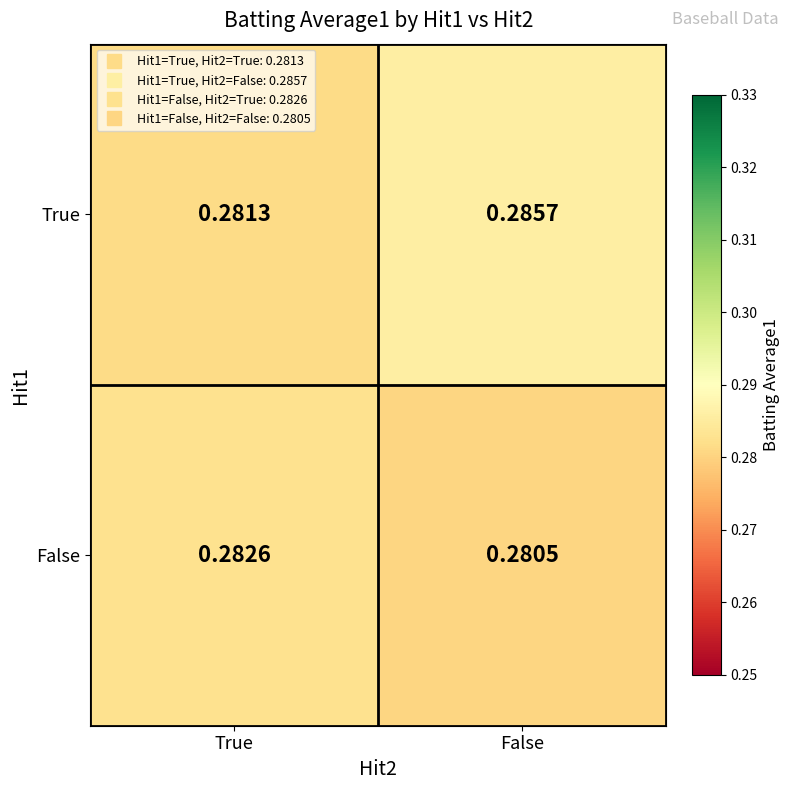

List the labels in order of True value, smallest first.

True, False